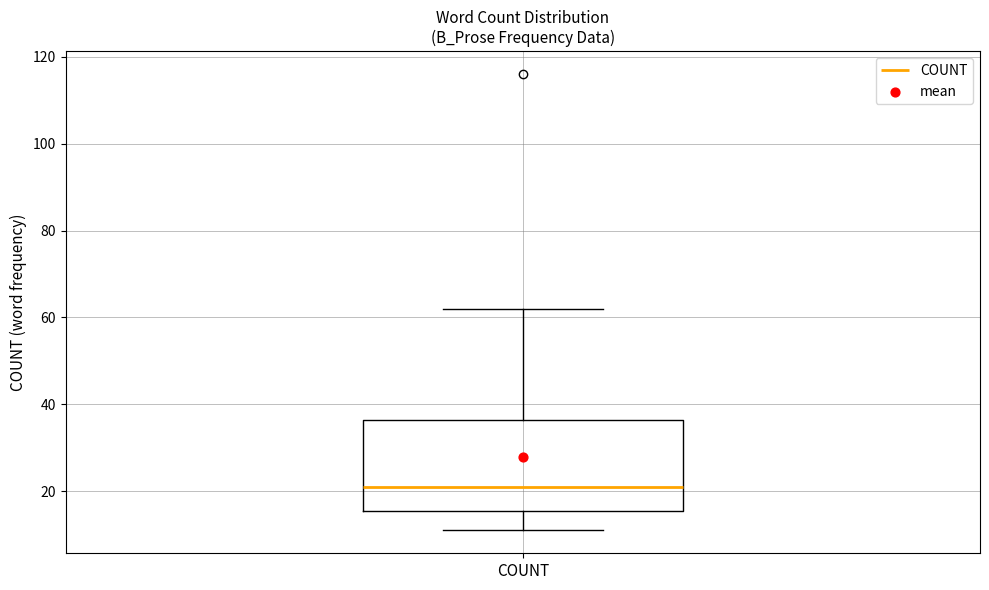

Where is the upper edge of the box for COUNT on the y-axis? The values are not printed on the chart, so give them approximately, as read against the axis.

36